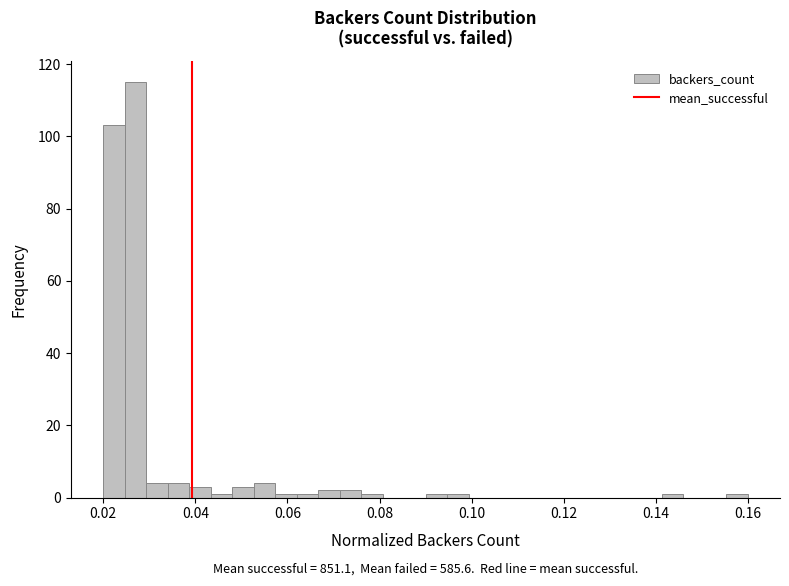

Read against the x-axis, roughly where is the centre of the tallest bar?

0.028